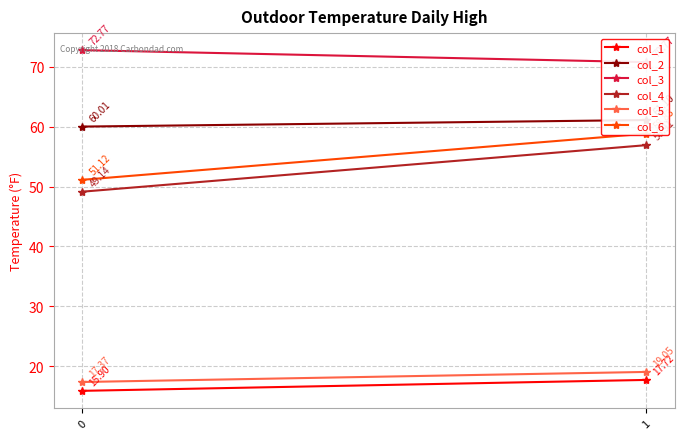

Which series has the widest spread of values?

col_4